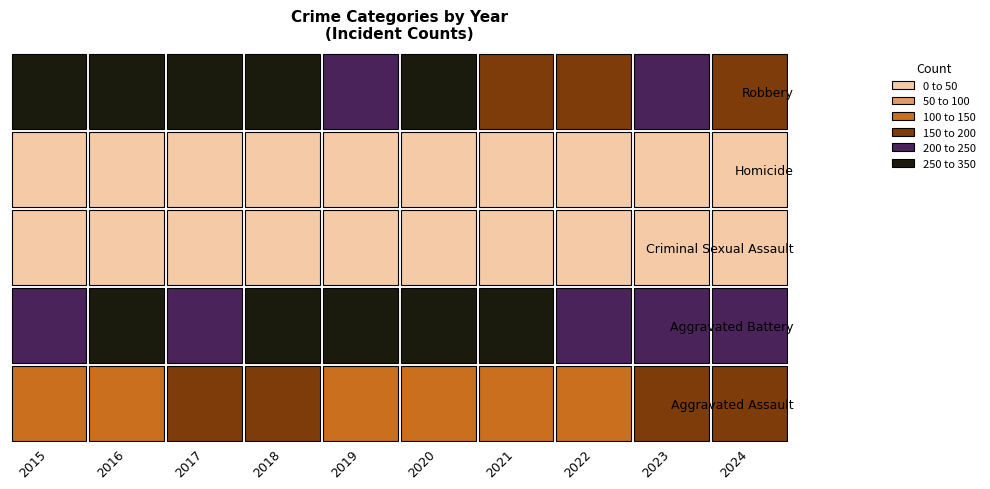

The Aggravated Assault series shows 29 at 2019. True or false?

False